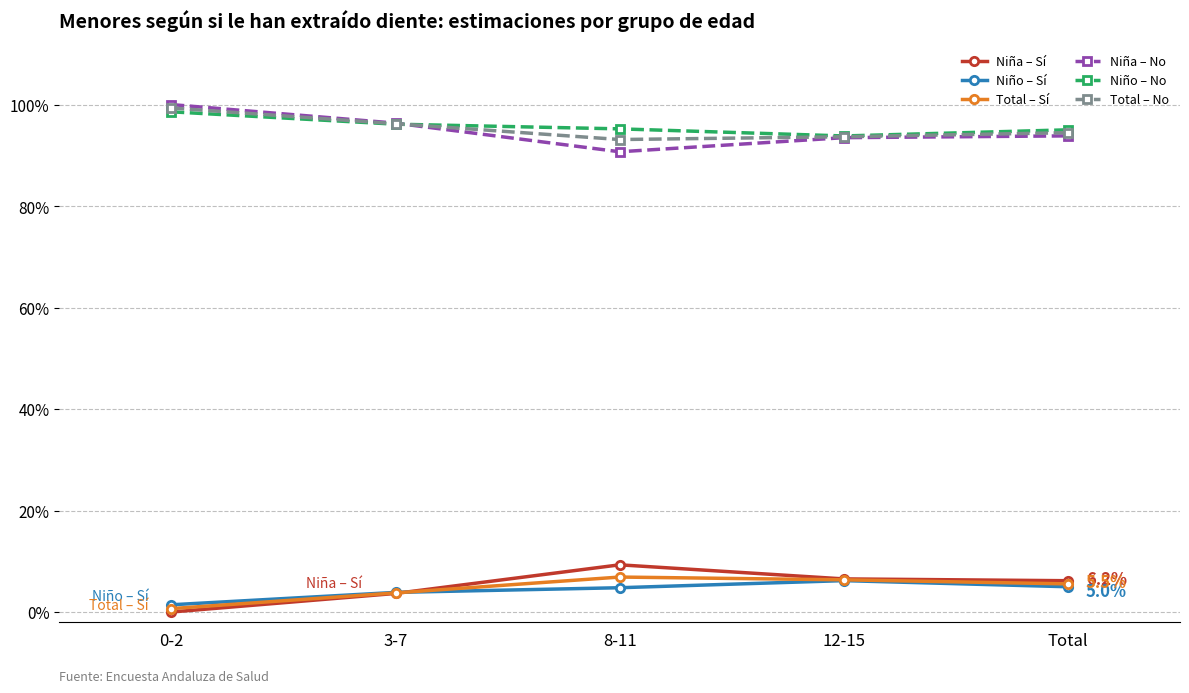

What are all the series names shown in the legend?

Niña – Sí, Niño – Sí, Total – Sí, Niña – No, Niño – No, Total – No